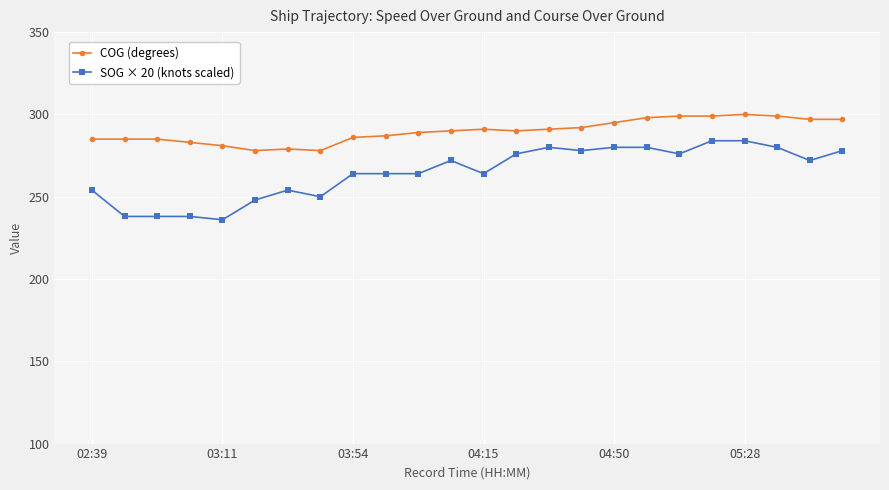

What is the maximum value shown in the chart?

300